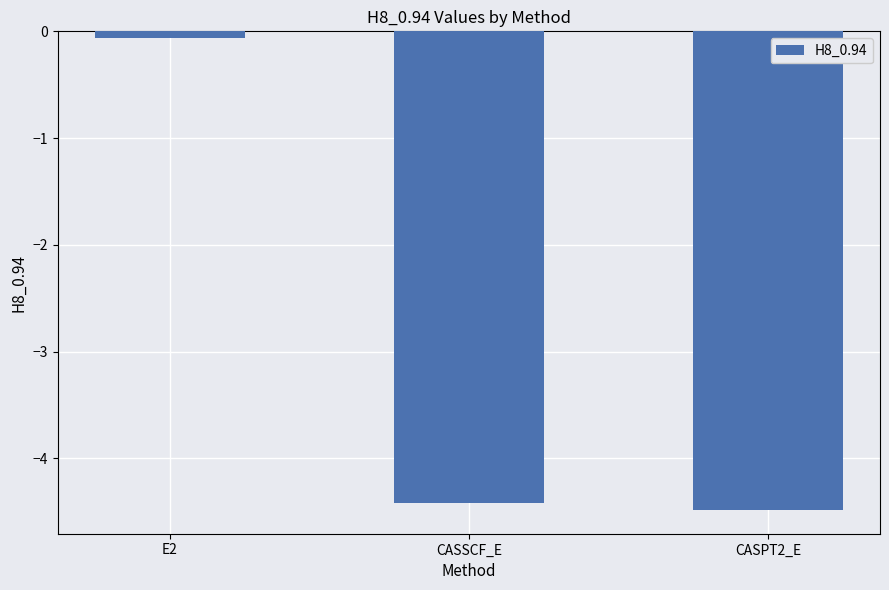

What is the average value?

-3.0